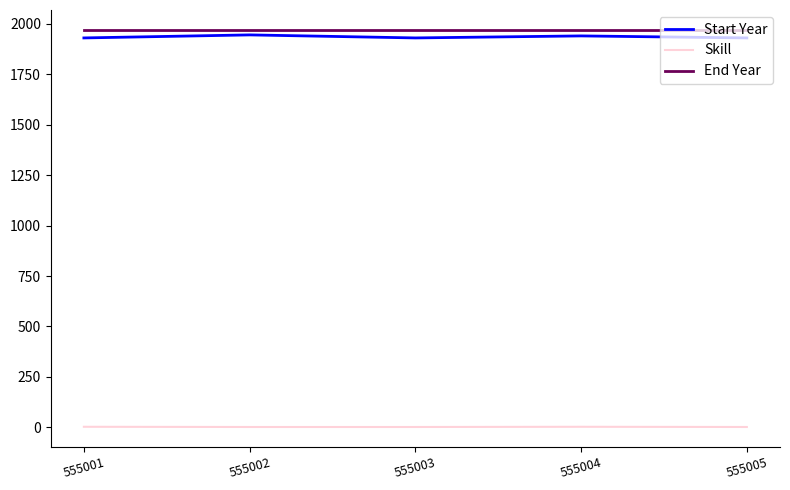

True or false: Skill and Start Year intersect in this chart.

False